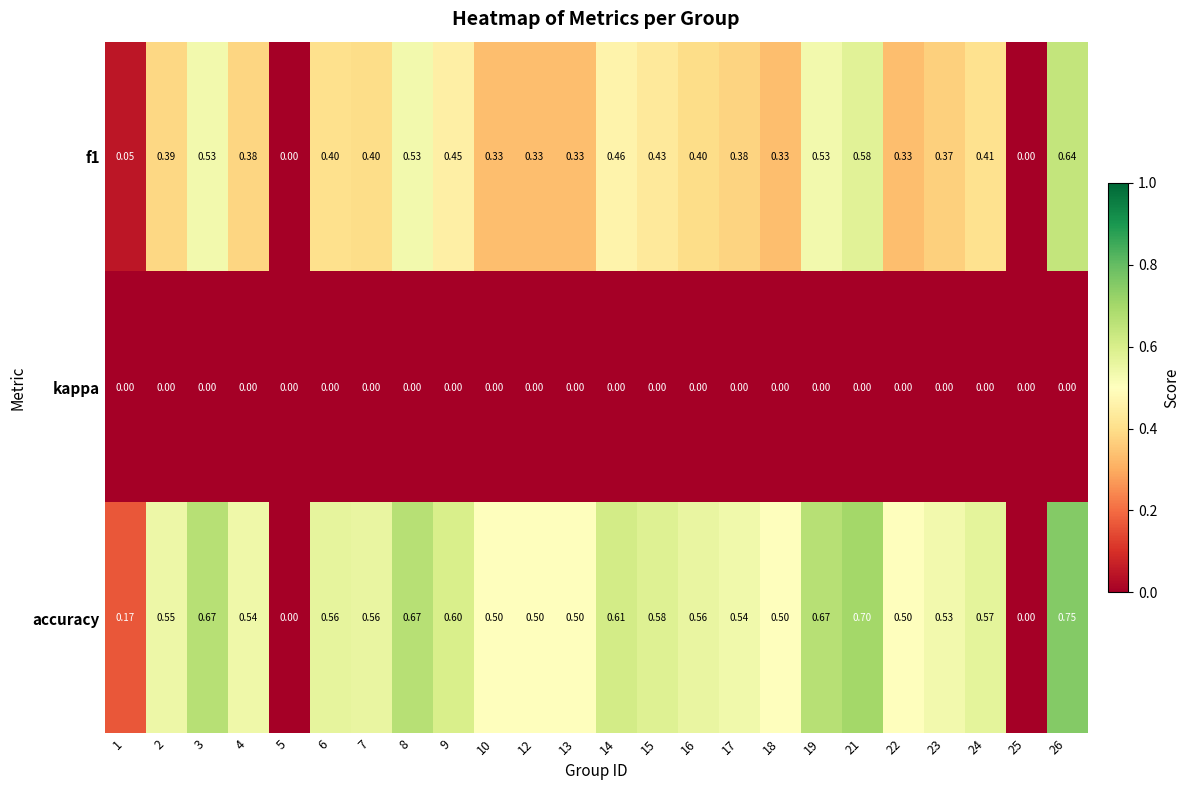

Count the number of categories in the chart.

24